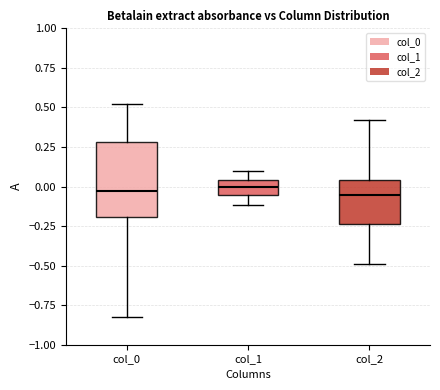

Reading left to right, read every box against the y-axis: the position of its median line, the range the box covers, and the ends of its whiskers. The values are not printed on the chart, so give them approximately, as read against the axis.

col_0: median -0.05, box -0.20 to 0.30, whiskers -0.80 to 0.50
col_1: median 0.00, box -0.05 to 0.05, whiskers -0.10 to 0.10
col_2: median -0.05, box -0.25 to 0.05, whiskers -0.50 to 0.40